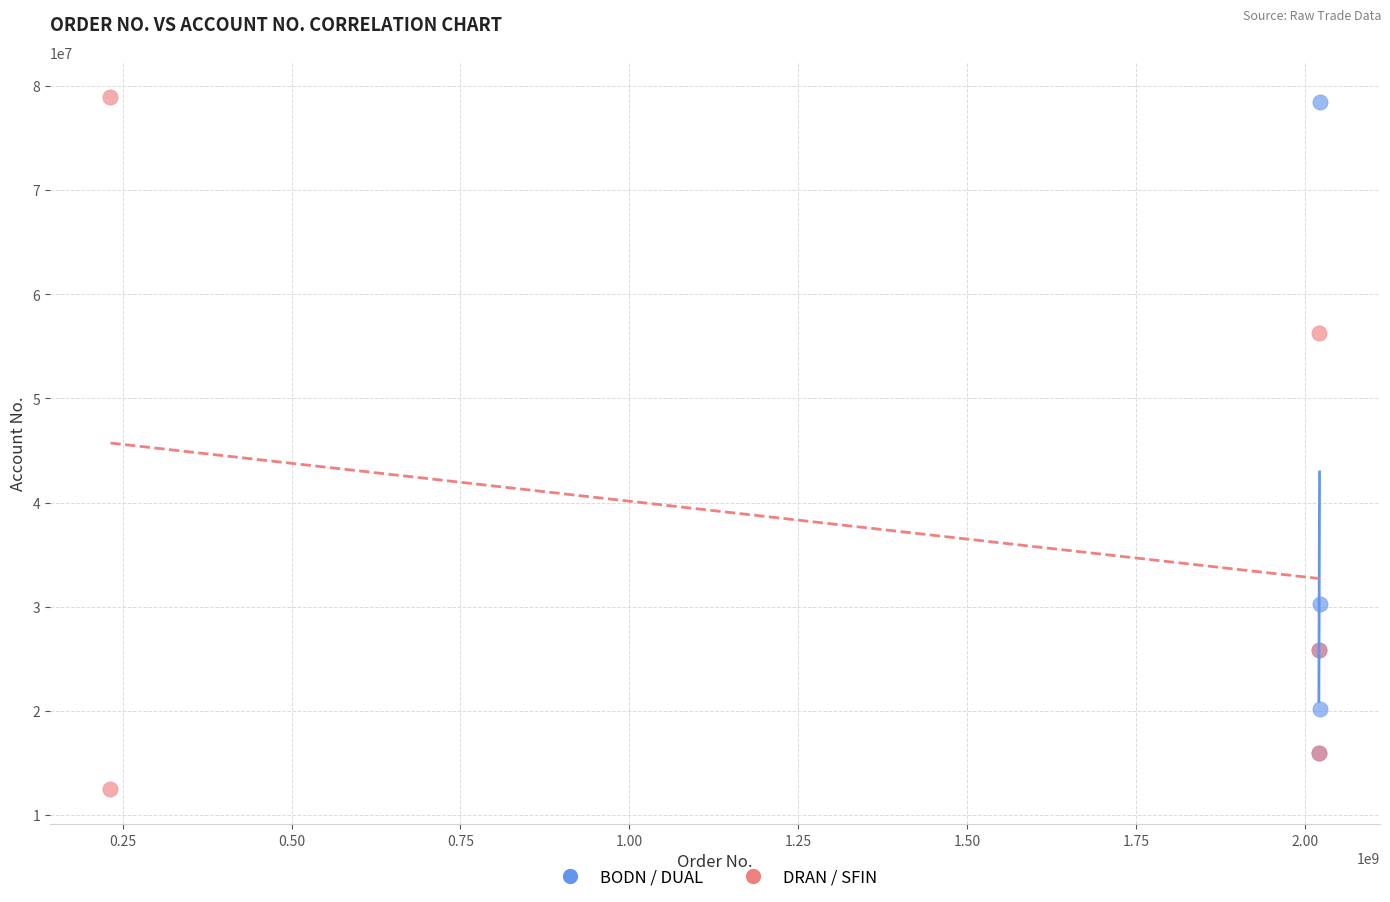

Which series has the largest Y range (max minus min)?

DRAN / SFIN